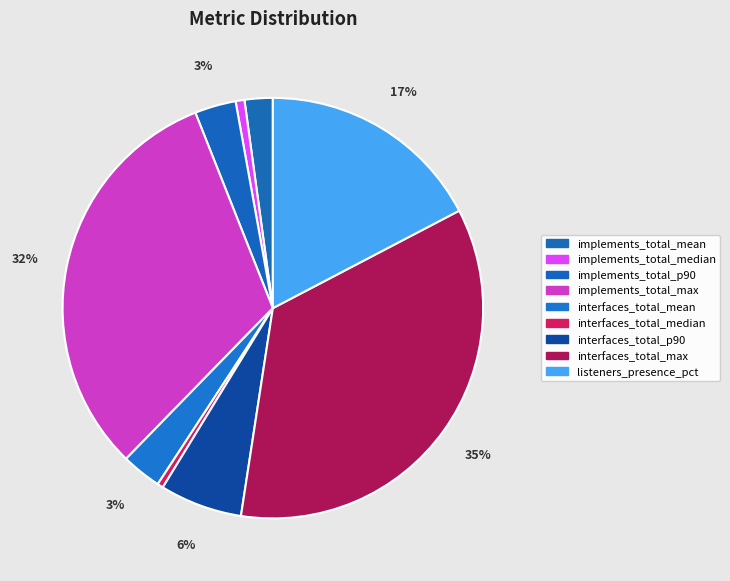

Is it true that interfaces_total_mean is 3% of the pie?

True